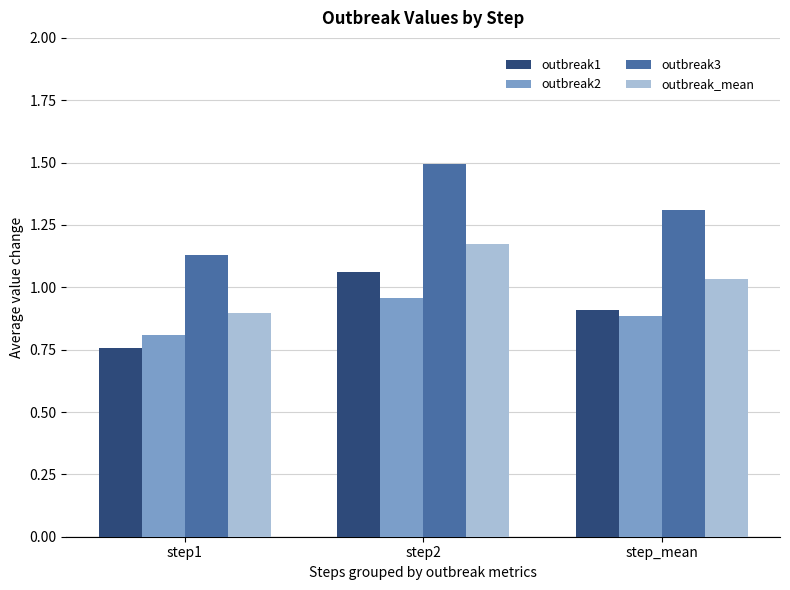

Is the value of outbreak_mean at step1 greater than the value of outbreak3 at step1?

No